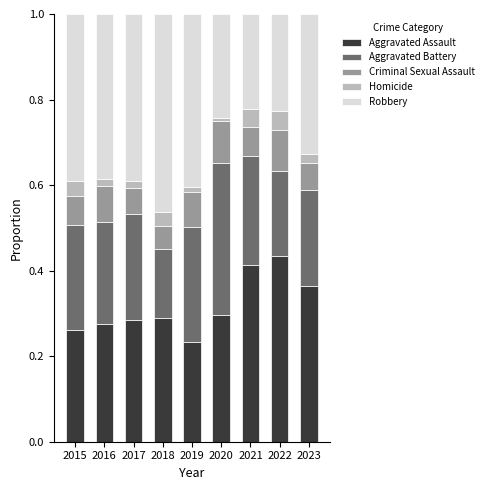

How many bars are there in total?

9